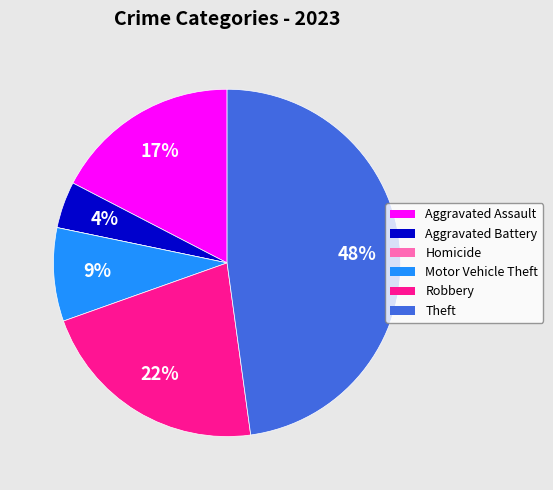

Is Aggravated Assault the majority of the pie?

No